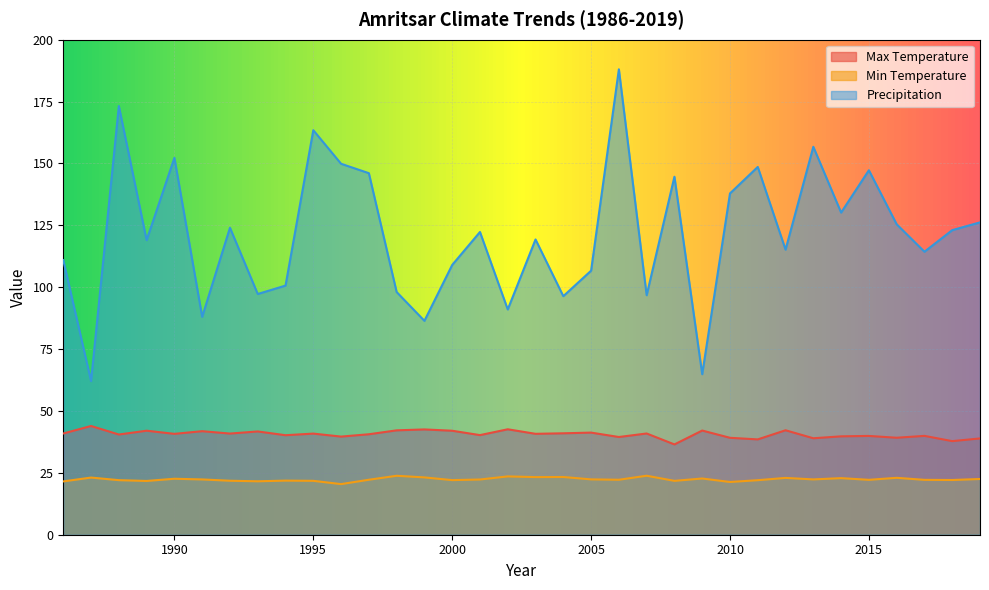

At which category does the chart reach its peak across all series?

2006